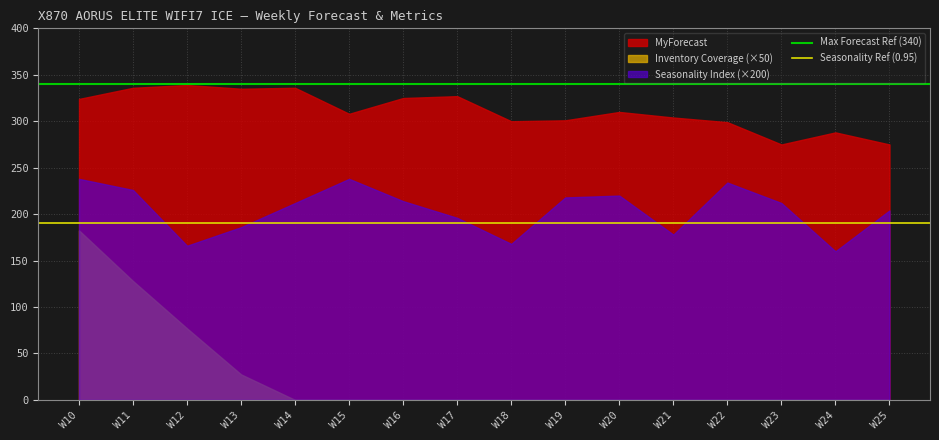

What is the value of the Seasonality Ref (0.95) point at the 1st from the left?

190